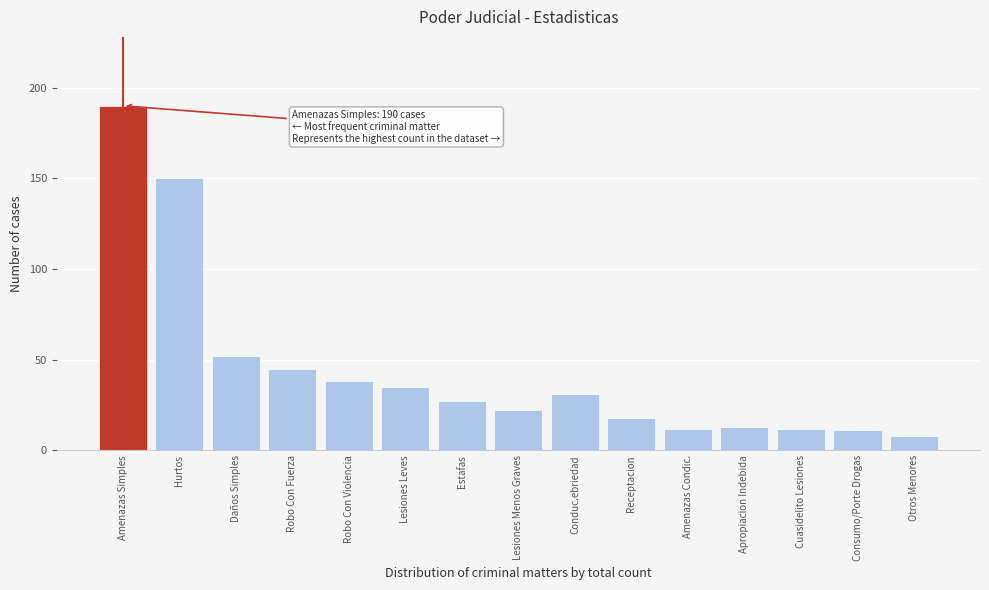

Reading left to right, transcribe all the data shown in this chart.

Amenazas Simples=190	Hurtos=150	Daños Simples=52	Robo Con Fuerza=45	Robo Con Violencia=38	Lesiones Leves=35	Estafas=27	Lesiones Menos Graves=22	Conduc.ebriedad=31	Receptacion=18	Amenazas Condic.=12	Apropiacion Indebida=13	Cuasidelito Lesiones=12	Consumo/Porte Drogas=11	Otros Menores=8